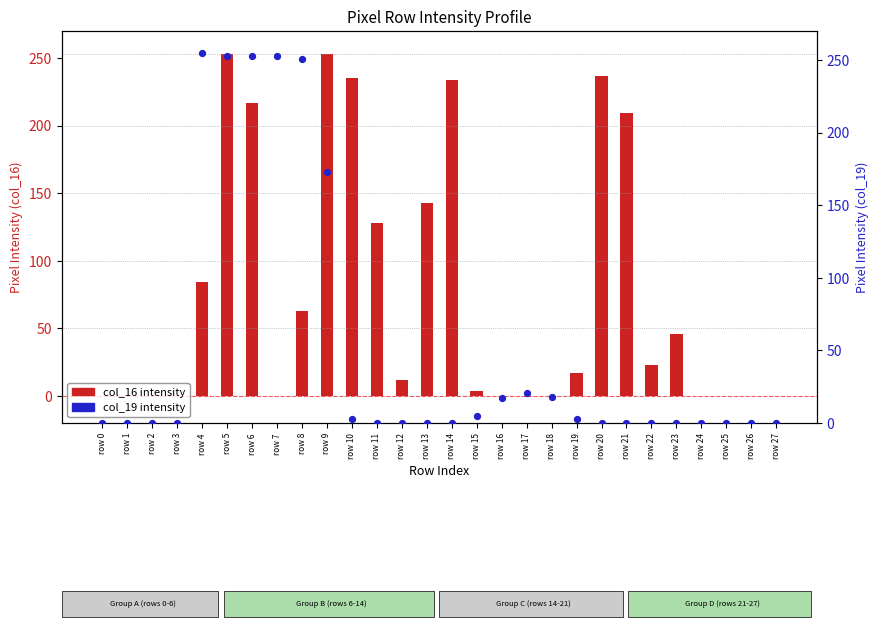

Which series has the largest total across all categories?

col_16 intensity